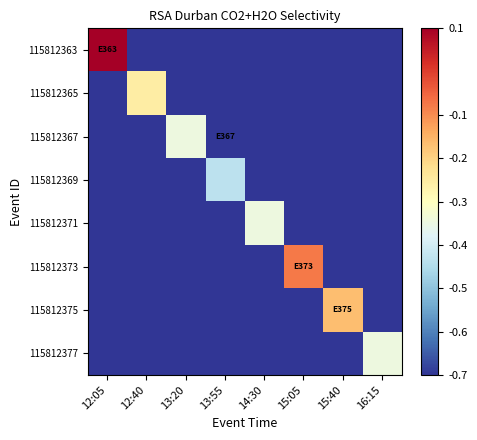

Between 13:55 and 15:40, which series saw the biggest shift?

115812375